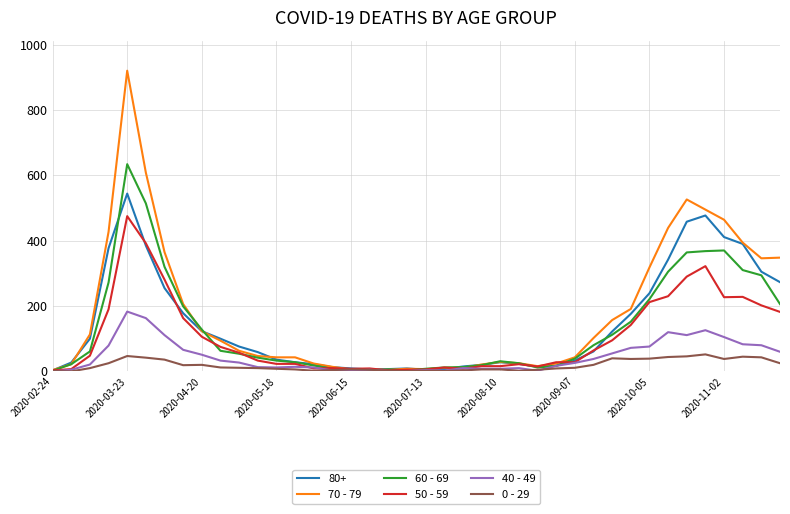

Which series has the widest spread of values?

70 - 79